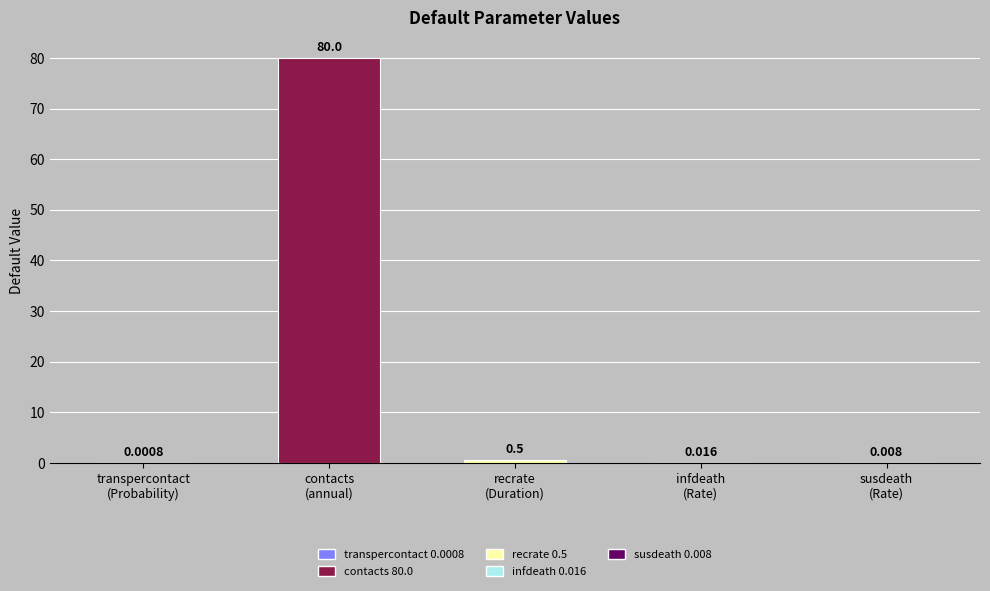

Rank the categories by value from lowest to highest.

Probability, Rate (susceptible), Rate (infected), Duration, contacts